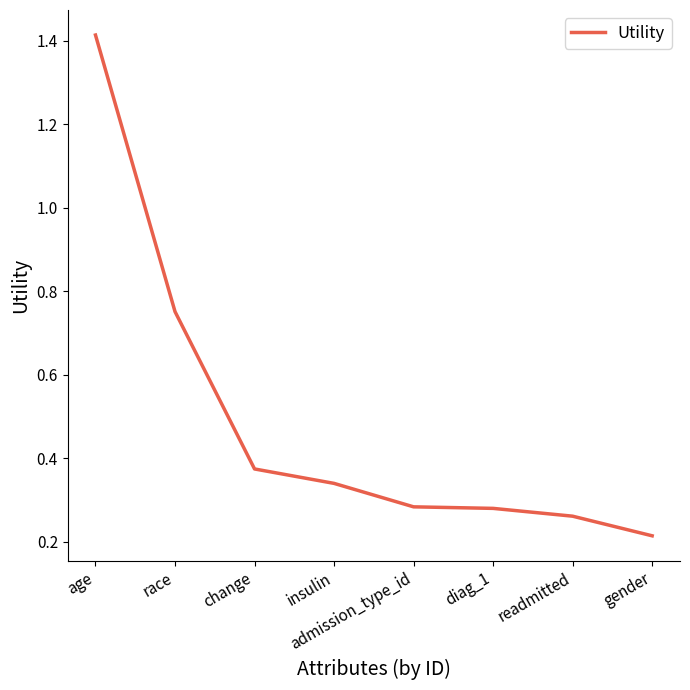

Does the chart have visible grid lines?

No